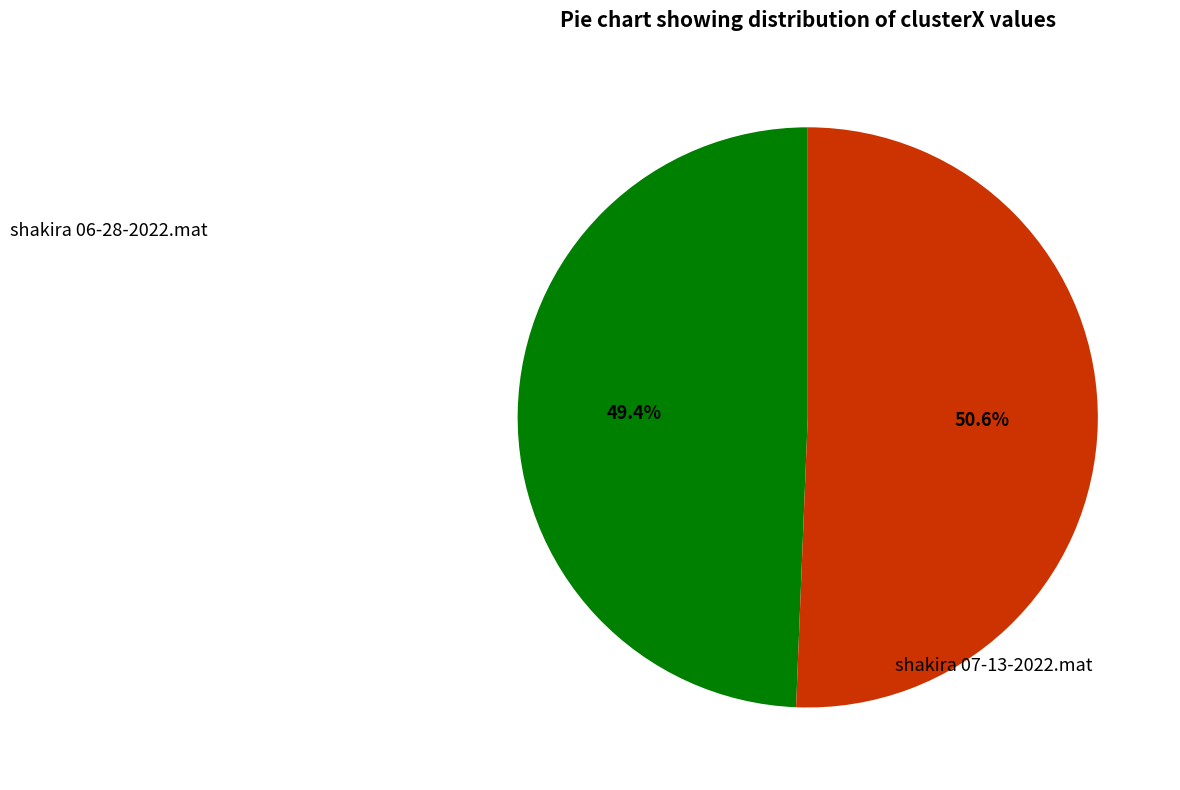

Combined, do shakira 06-28-2022.mat and shakira 07-13-2022.mat account for over 50%?

Yes